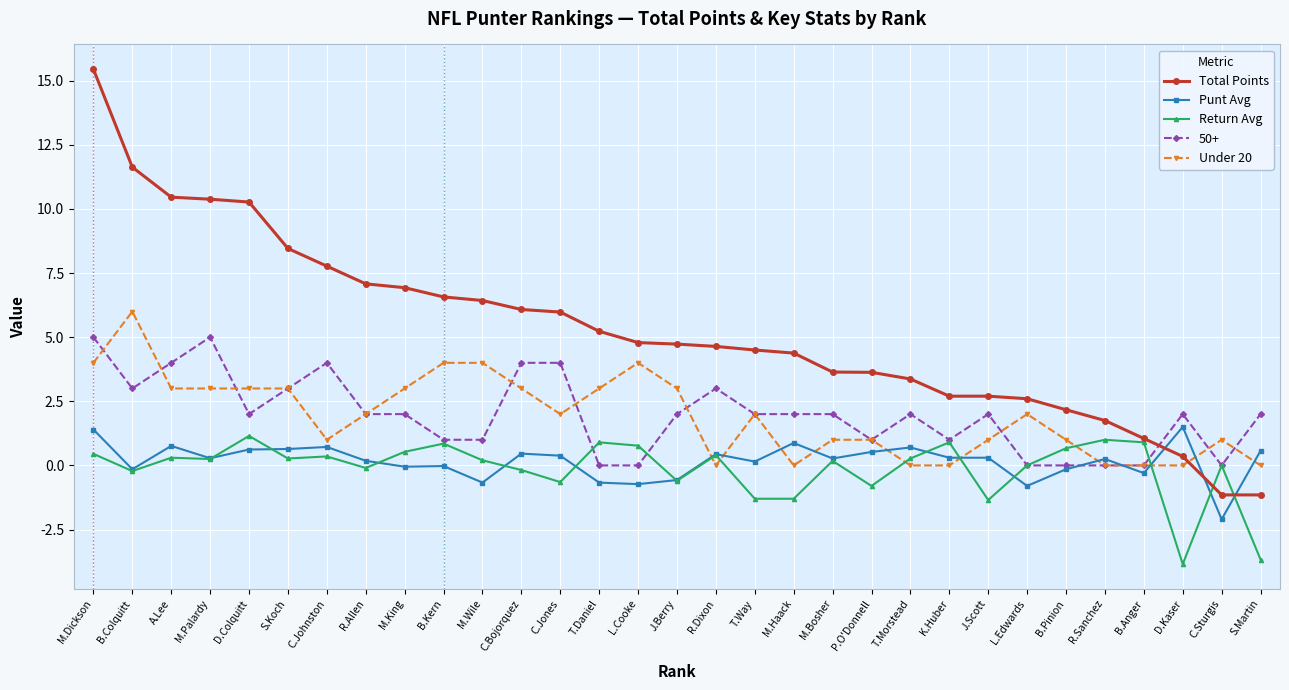

Read the Punt Avg value at C.Sturgis.

-2.1